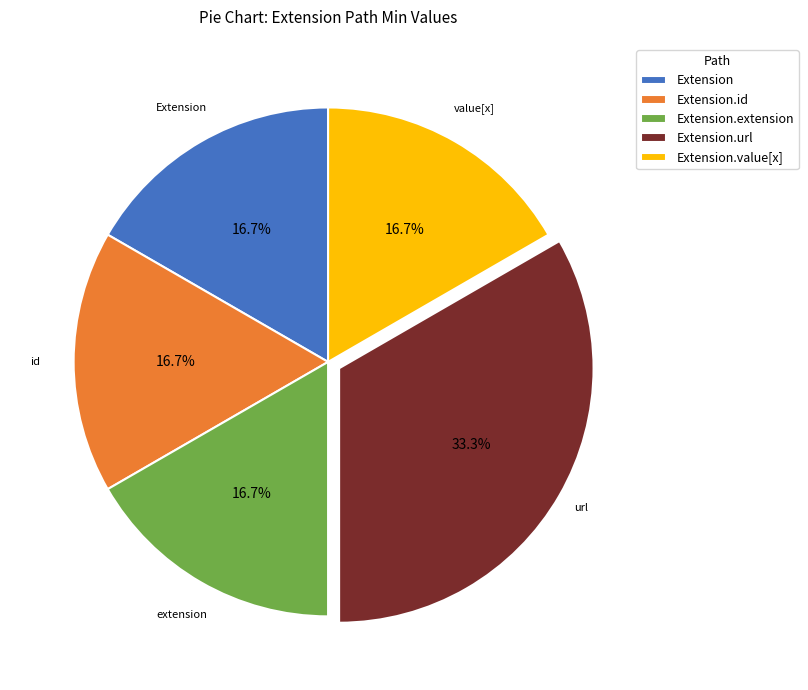

Is it true that Extension.url is 99% of the pie?

False